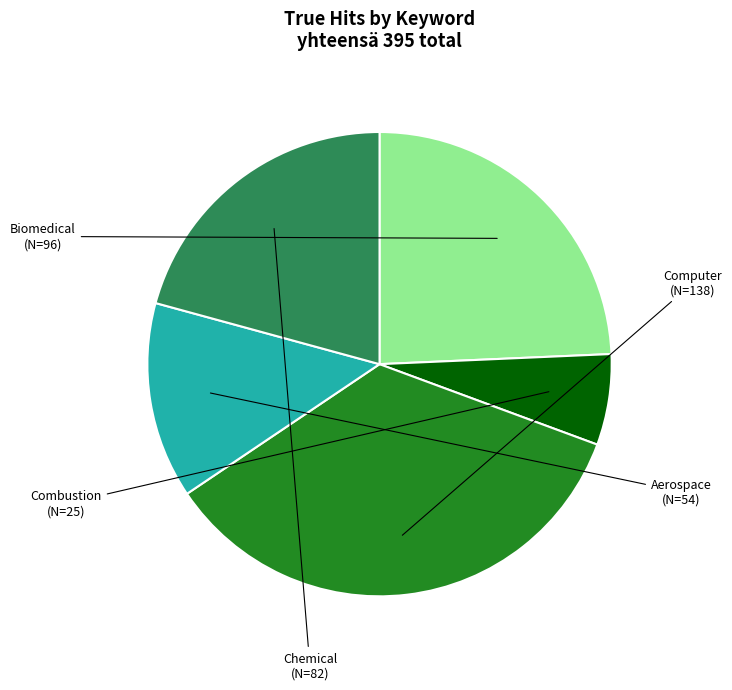

Approximately how many times larger is the value at Aerospace compared to Computer?

0.4